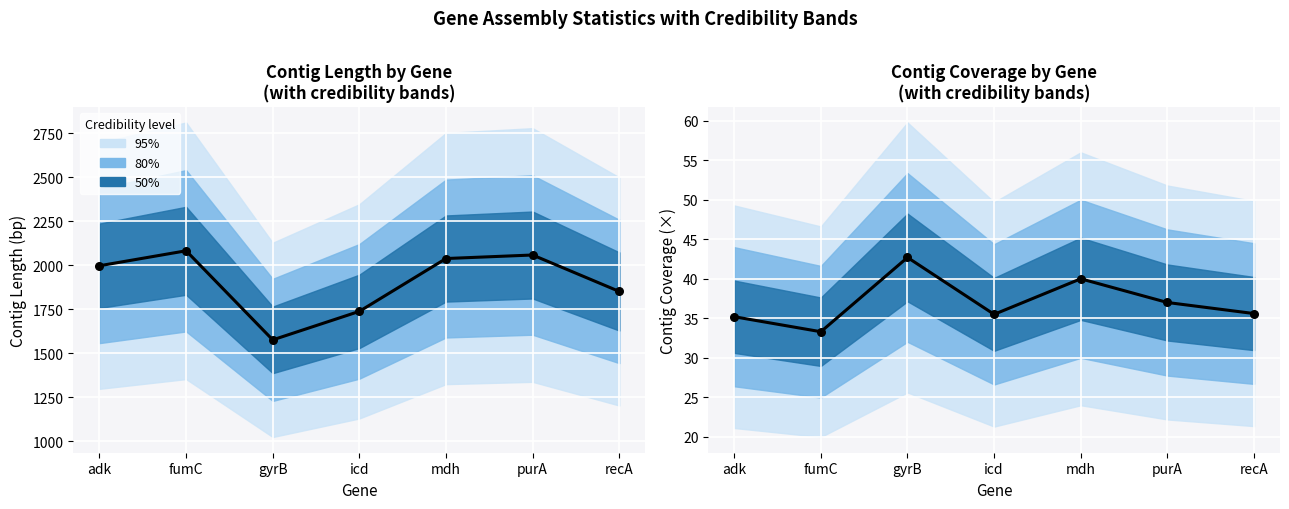

Which series reaches the maximum Y coordinate?

ctg_len (center)